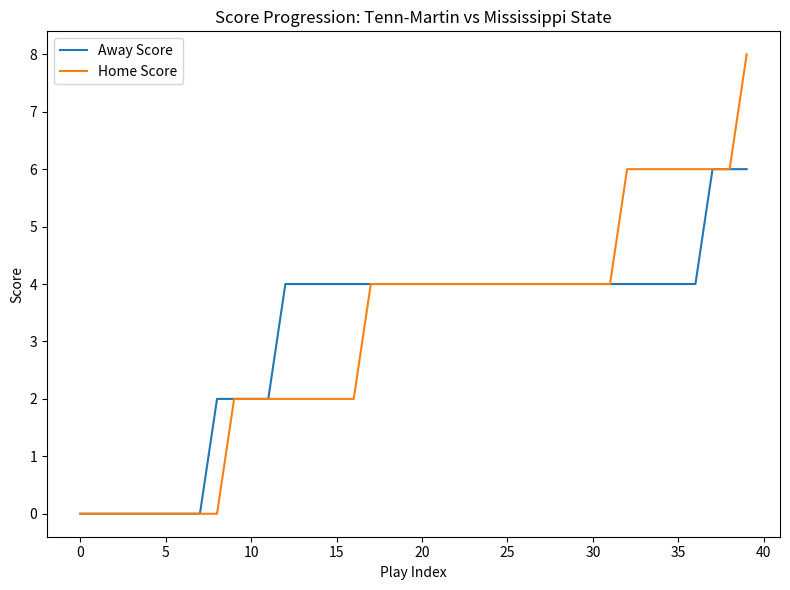

List the series in order of their peak value, highest first.

Home Score, Away Score